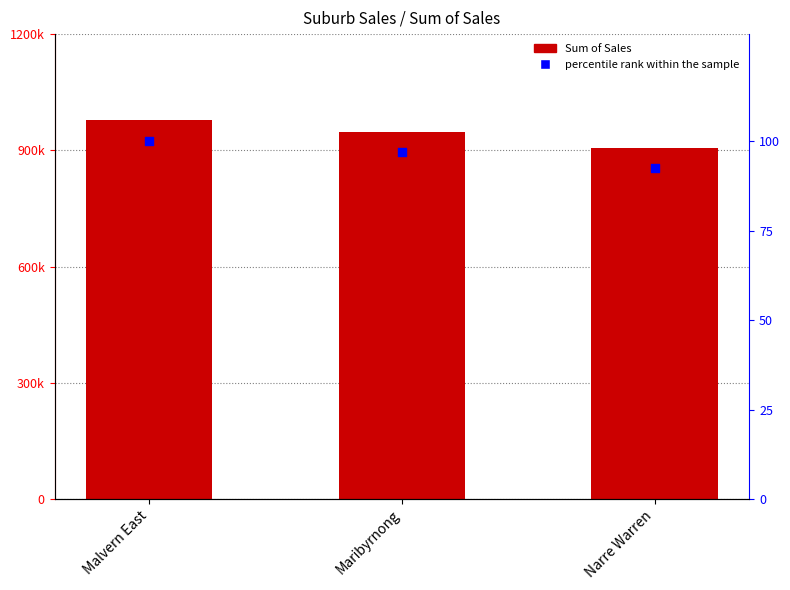

Which series has the largest Y range (max minus min)?

Sum of Sales